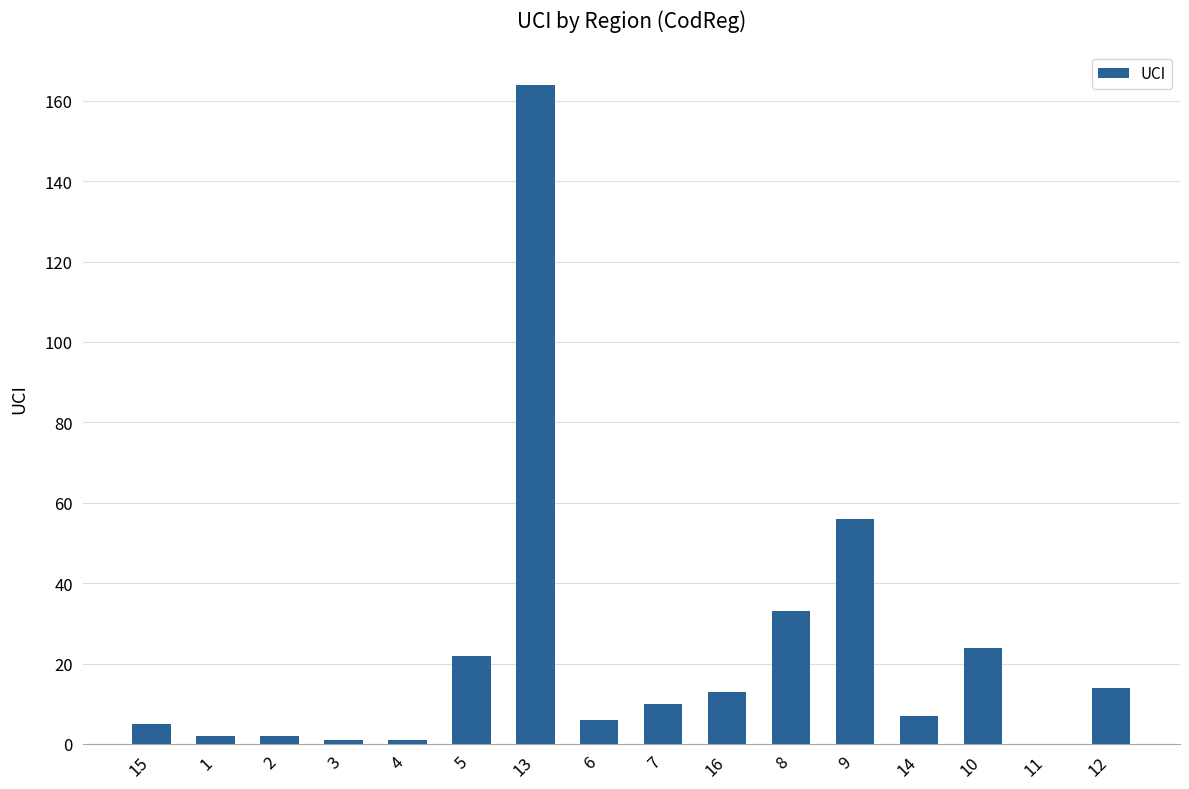

The chart shows a value of -74 at 11. True or false?

False